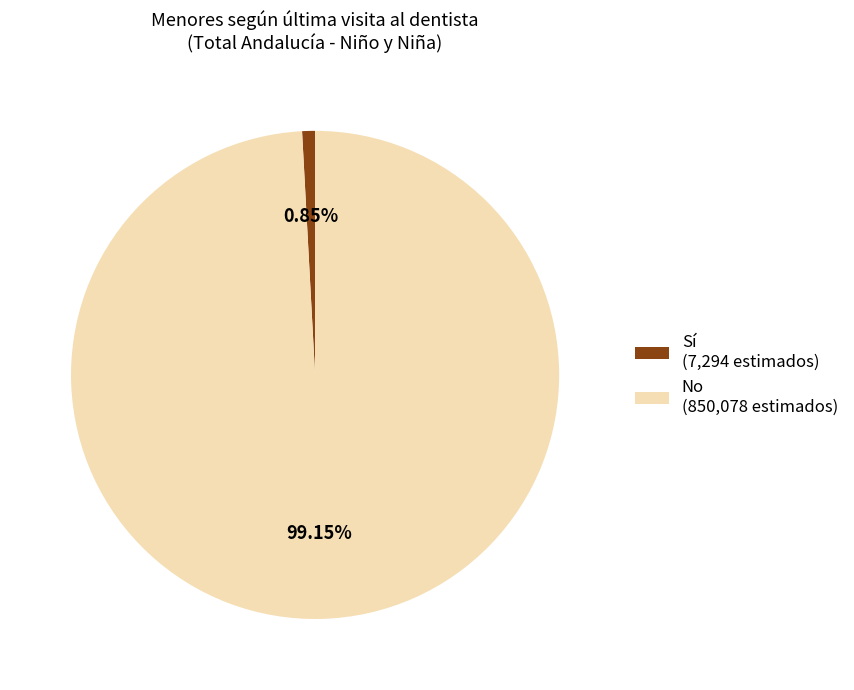

Between Sí (7,294 estimados) and No (850,078 estimados), which is larger?

No (850,078 estimados)